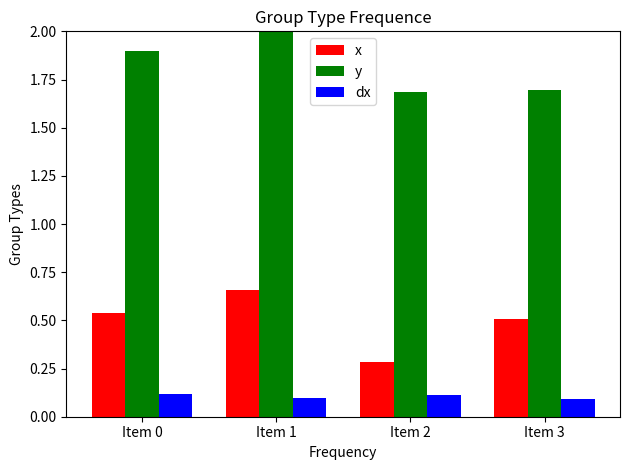

Is it true that dx equals 0.1 at Item 0?

True